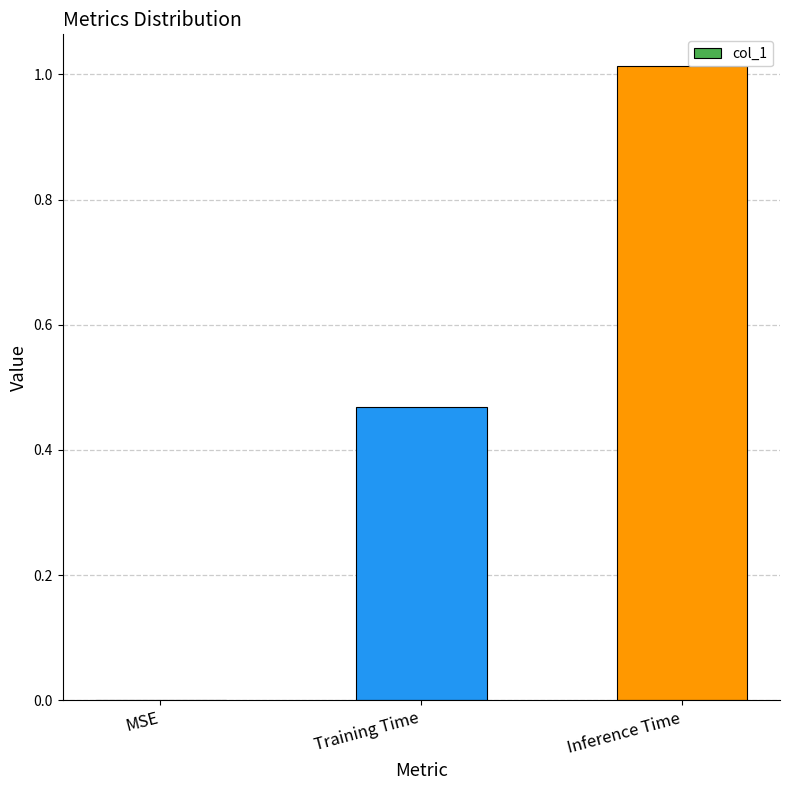

True or false: the data shows -0.5 at MSE.

False